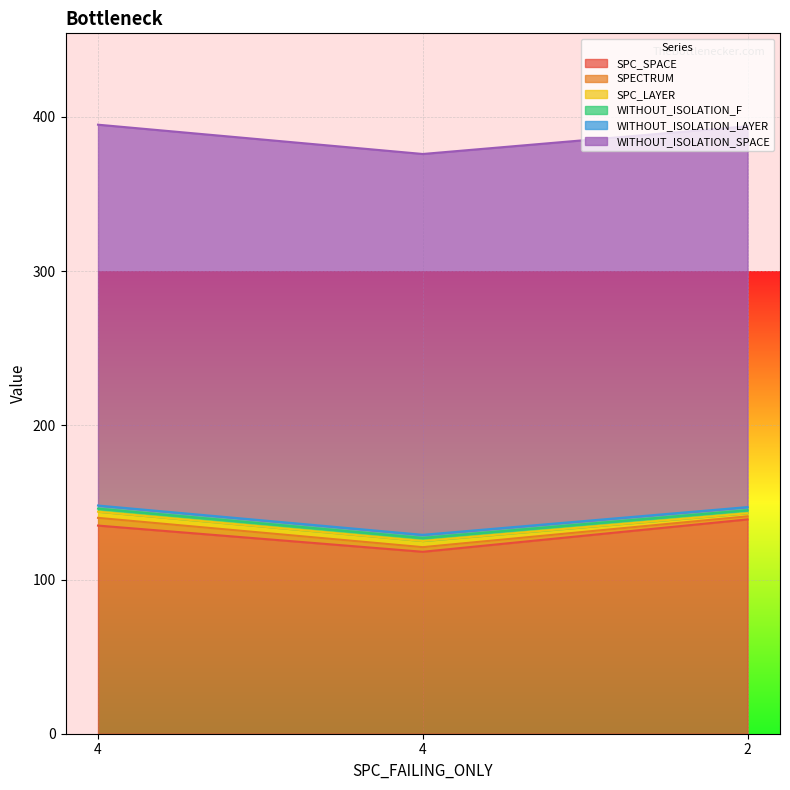

At which category is the sum across all series the highest?

4